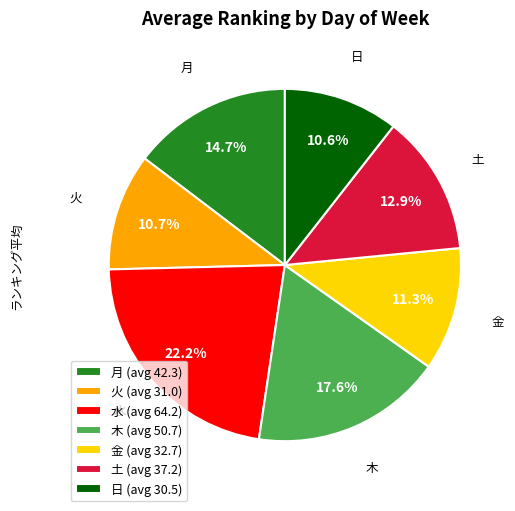

What portion of the pie excludes 水?

77.8%